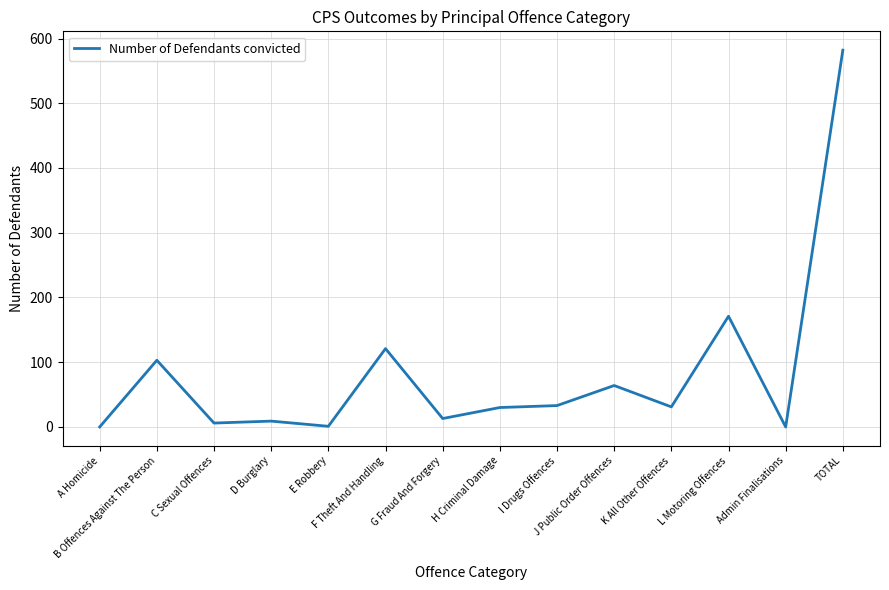

What is the difference between the maximum and minimum values?

582